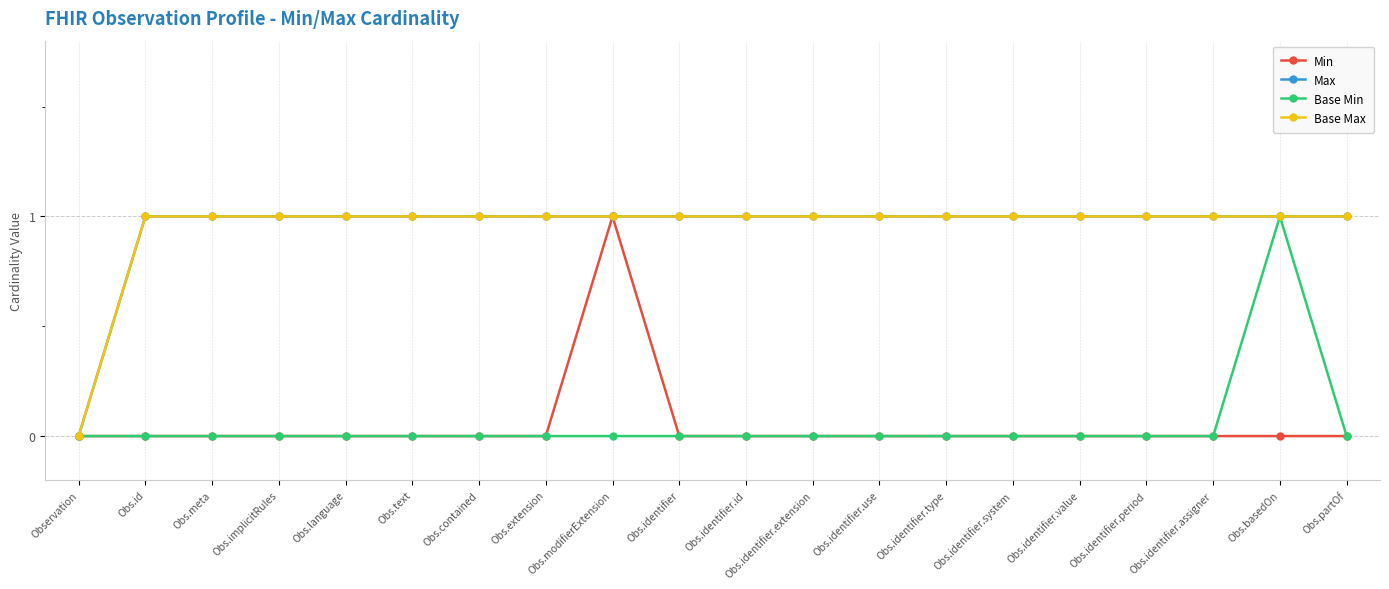

What is the sum of all Max values?

19